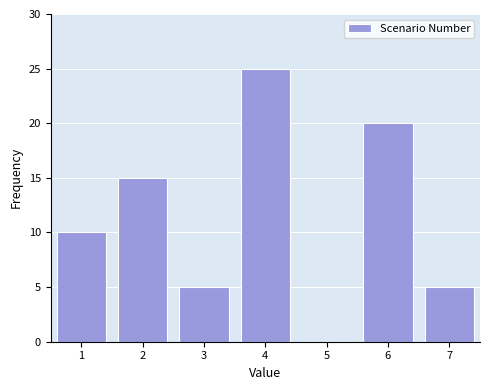

Reading left to right, what are all the values shown in this chart?

1=10	2=15	3=5	4=25	5=0	6=20	7=5